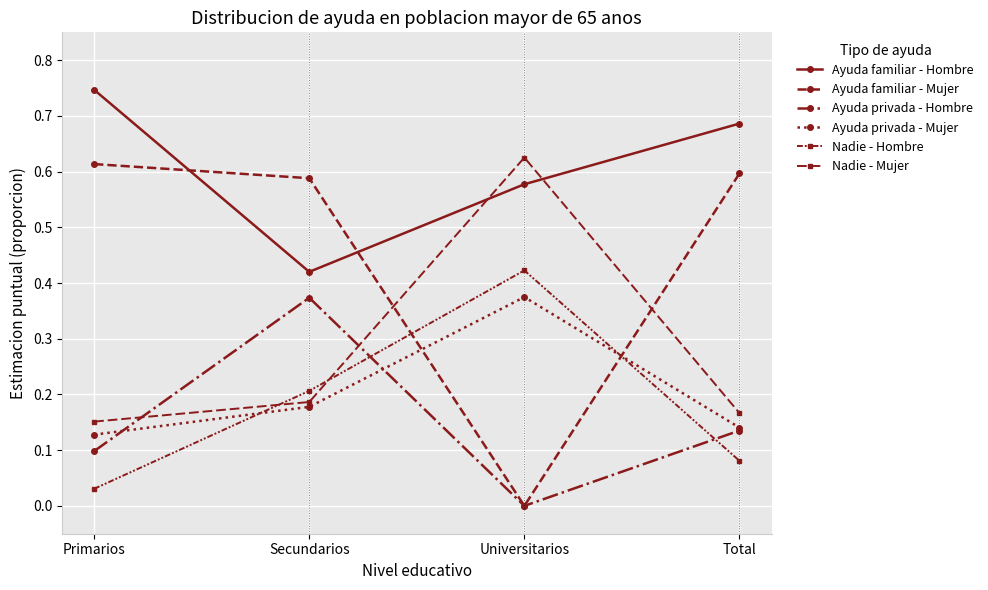

Which series has the widest spread of values?

Ayuda familiar - Mujer